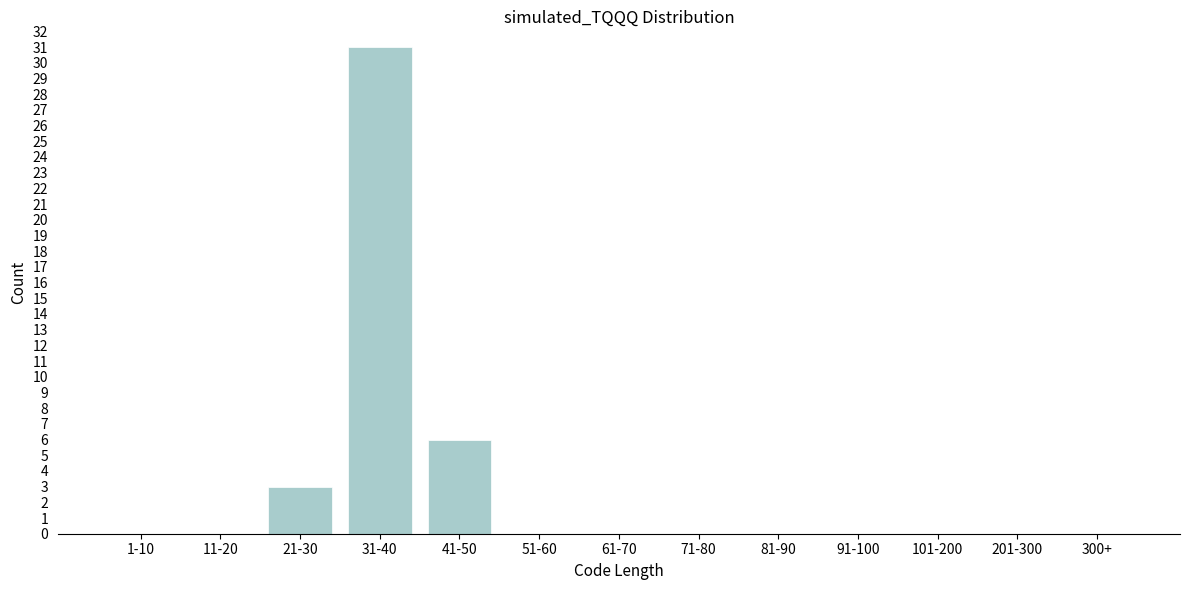

Reading left to right, extract all data points from this chart.

1-10=0	11-20=0	21-30=3	31-40=31	41-50=6	51-60=0	61-70=0	71-80=0	81-90=0	91-100=0	101-200=0	201-300=0	300+=0